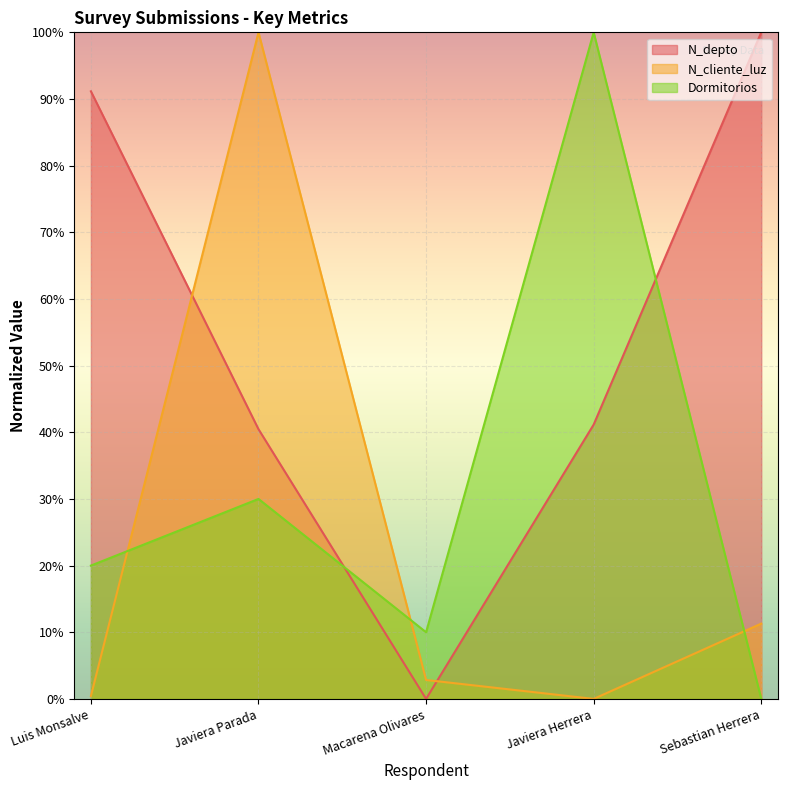

Reading right to left, list all the values displayed in this chart.

N_depto: 100.0	41.2	0.0	40.5	91.2
N_cliente_luz: 11.3	0.0	2.8	100.0	0.4
Dormitorios: 0.0	100.0	10.0	30.0	20.0